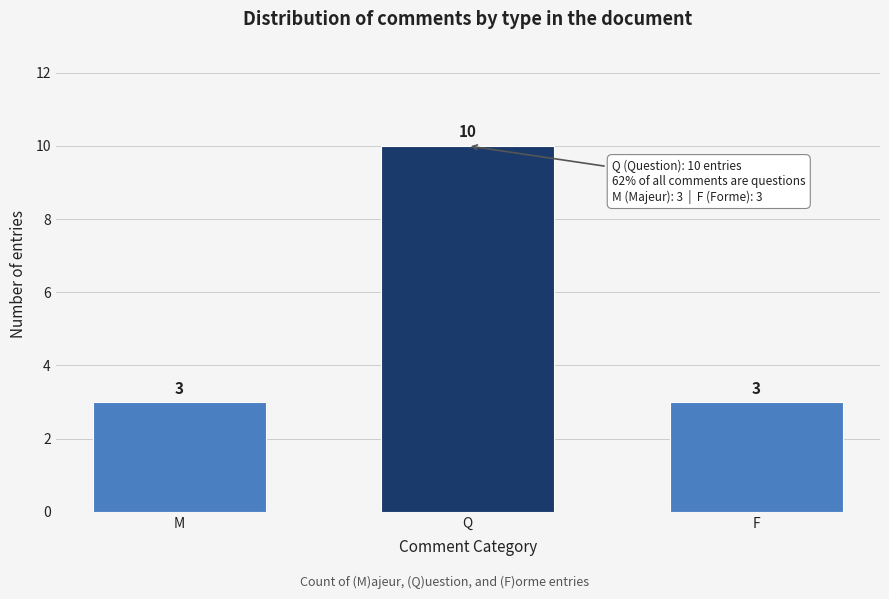

Reading right to left, what are all the values shown in this chart?

F=3	Q=10	M=3